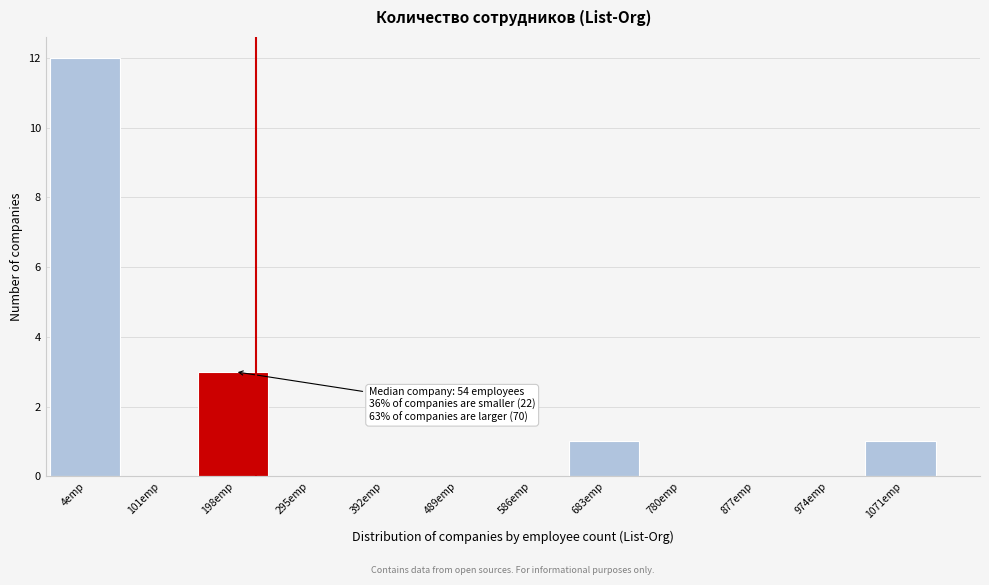

Reading left to right, what are all the values shown in this chart?

4emp=12	101emp=0	198emp=3	295emp=0	392emp=0	489emp=0	586emp=0	683emp=1	780emp=0	877emp=0	974emp=0	1071emp=1